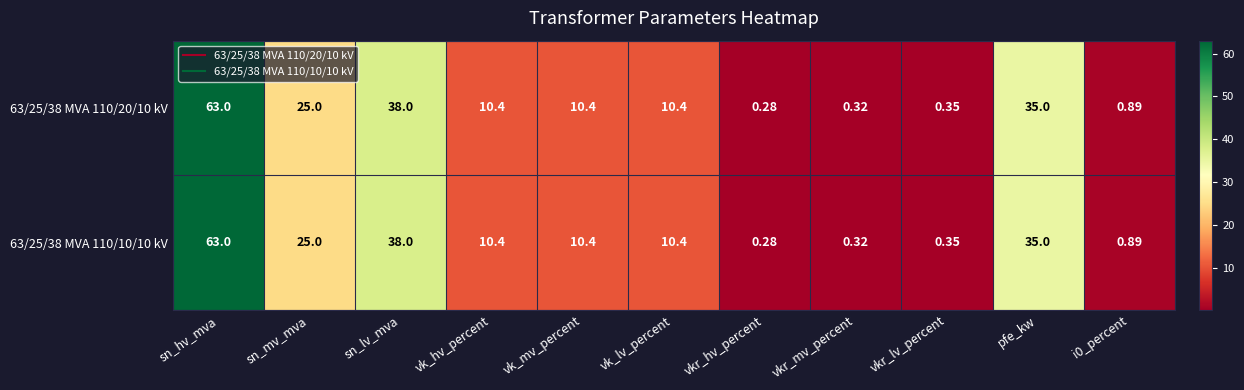

Which label corresponds to the largest value in the chart?

sn_hv_mva